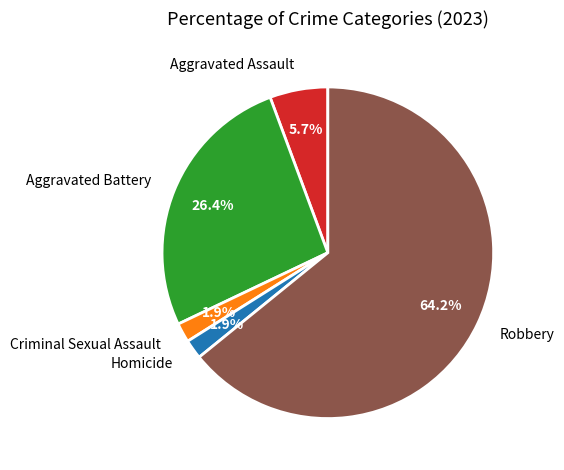

How many slices are in this pie chart?

5